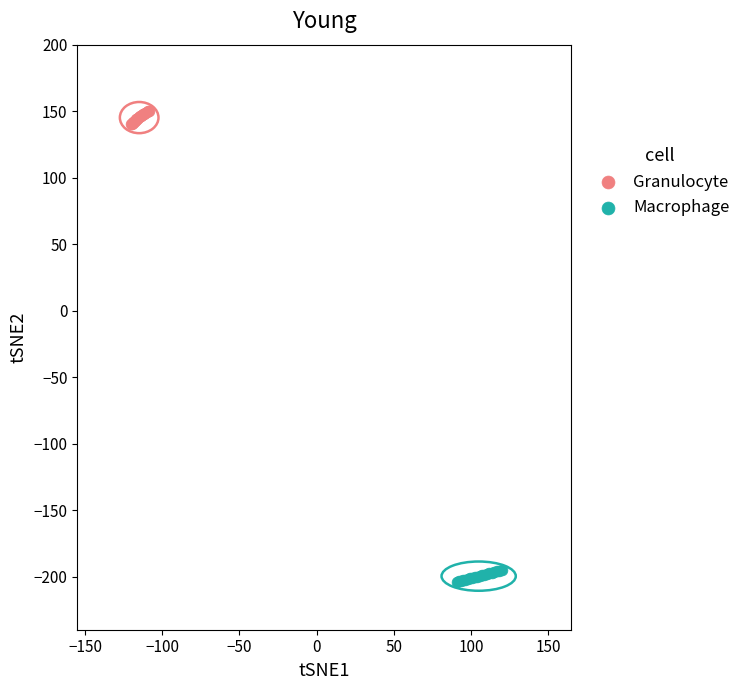

Which series reaches the minimum Y coordinate?

Macrophage